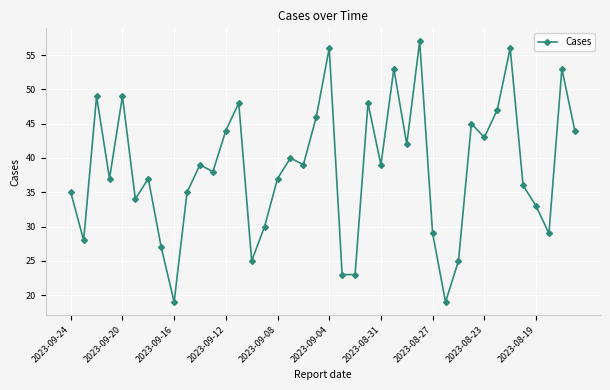

What is the value of the 1st point from the left?

35